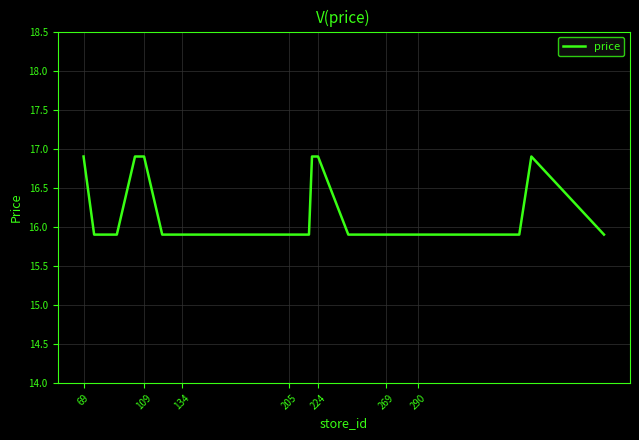

What is the difference between the maximum and minimum values?

1.0